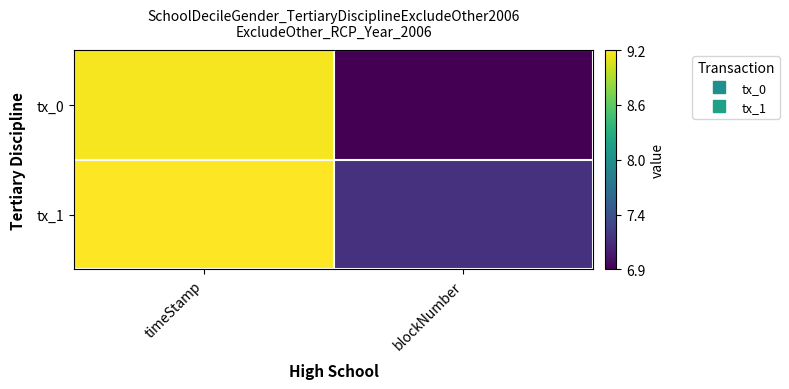

Reading right to left, what are all the values shown in this chart?

tx_0: blockNumber=6.9	timeStamp=9.2
tx_1: blockNumber=7.2	timeStamp=9.2